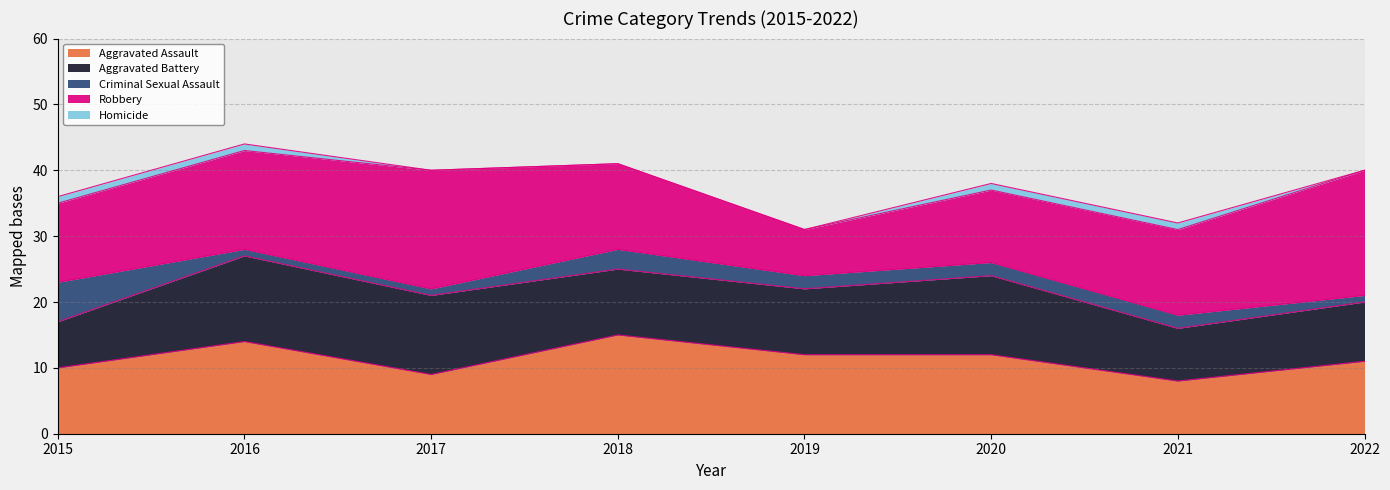

How many lines are shown in the chart?

5